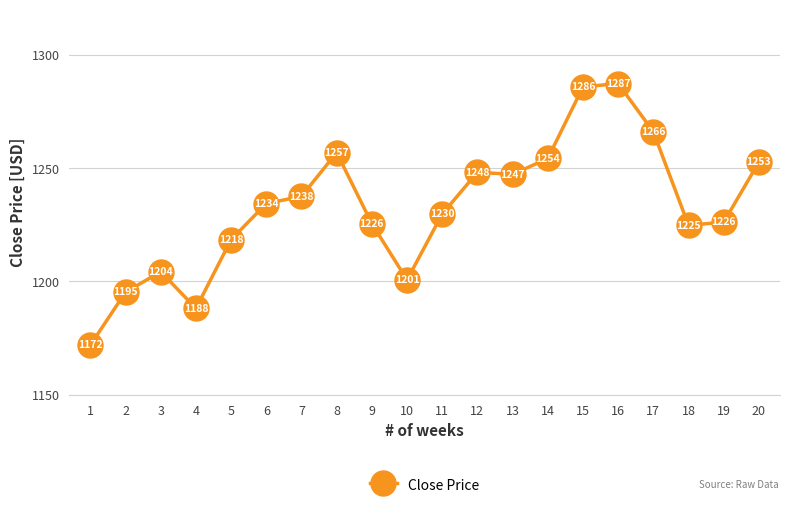

The value at 13 is 660.2. True or false?

False